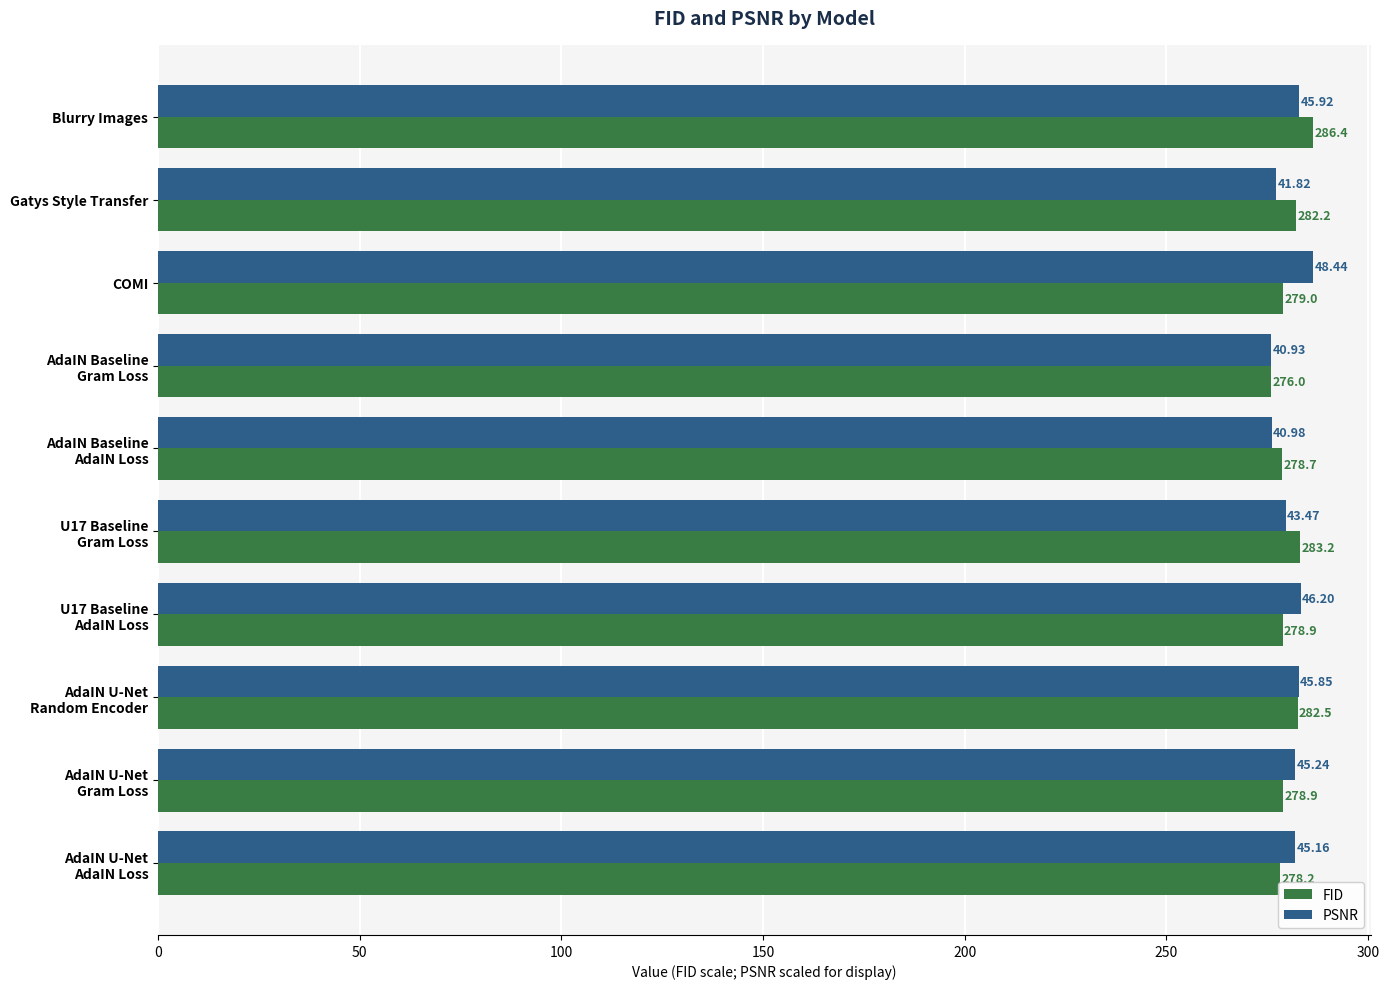

At which category is the sum across all series the highest?

Blurry Images